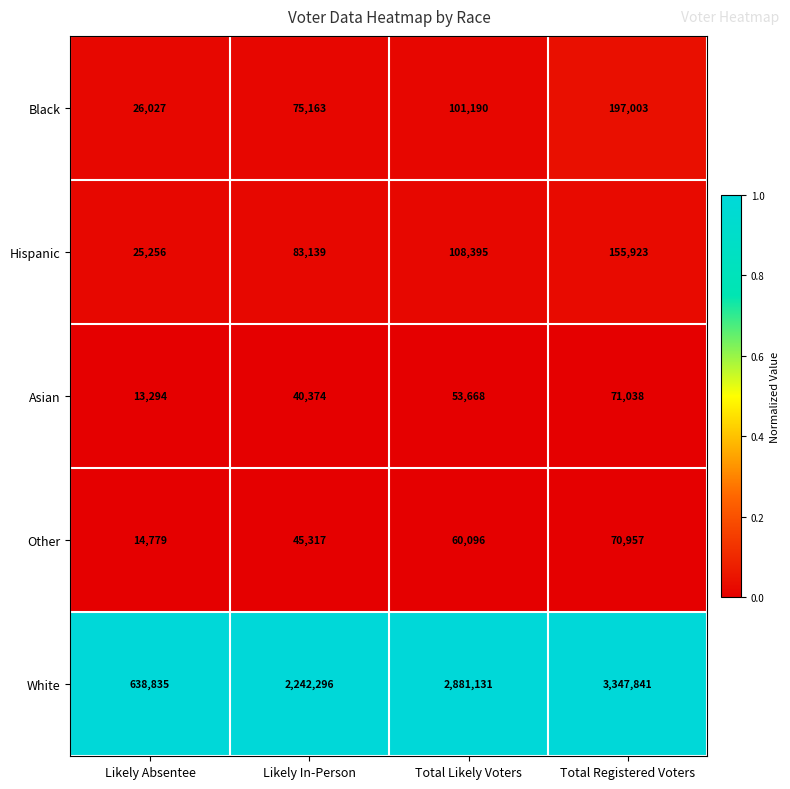

List the series in order of their peak value, lowest first.

Other, Asian, Hispanic, Black, White